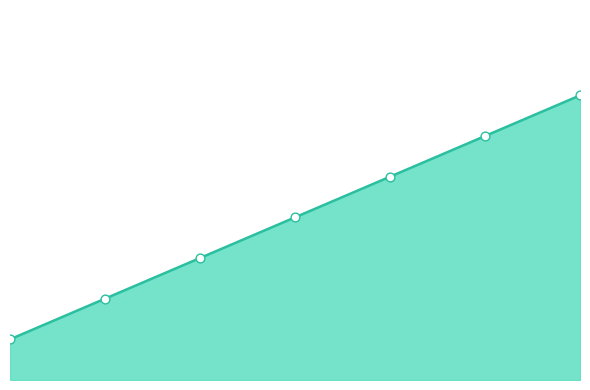

What is the change in value from F1 to F2?

+1